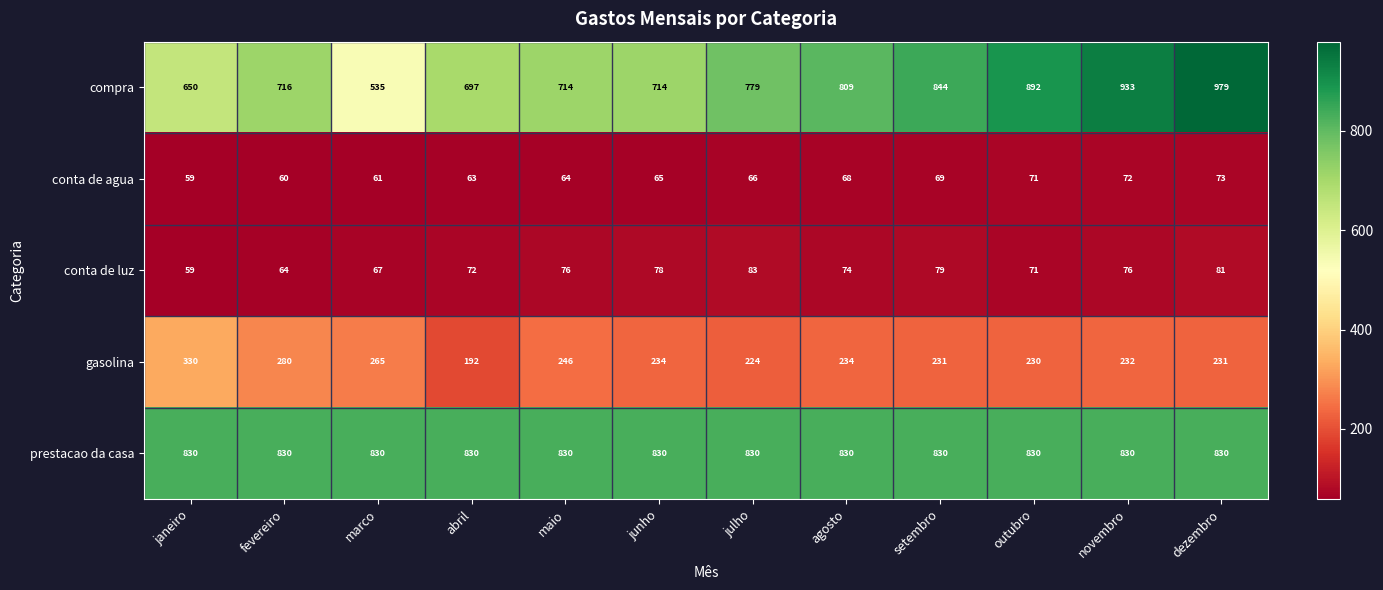

What is the spread (max minus min) of values at janeiro?

771